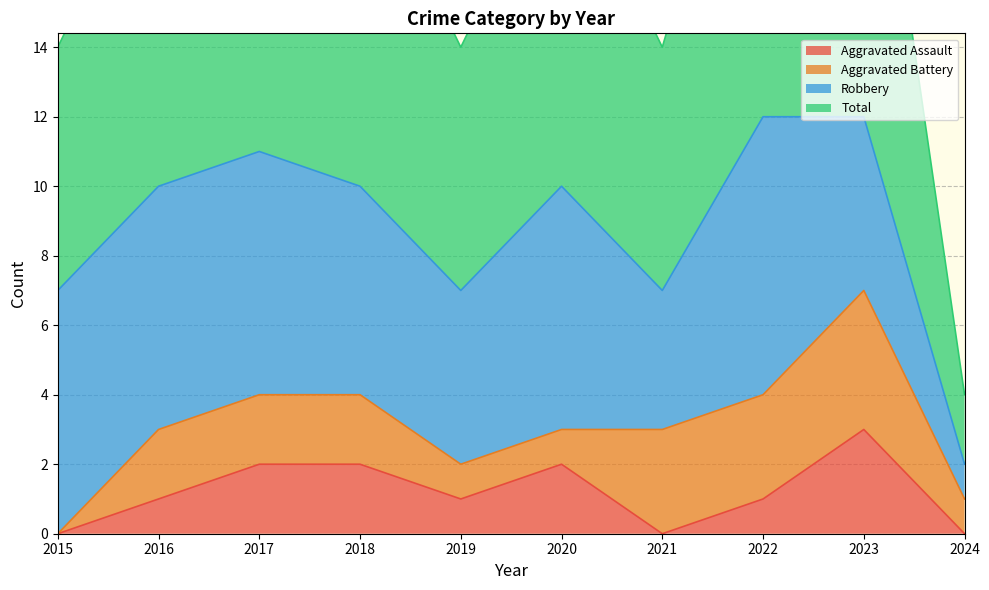

Where is the first local maximum for Aggravated Assault?

2020